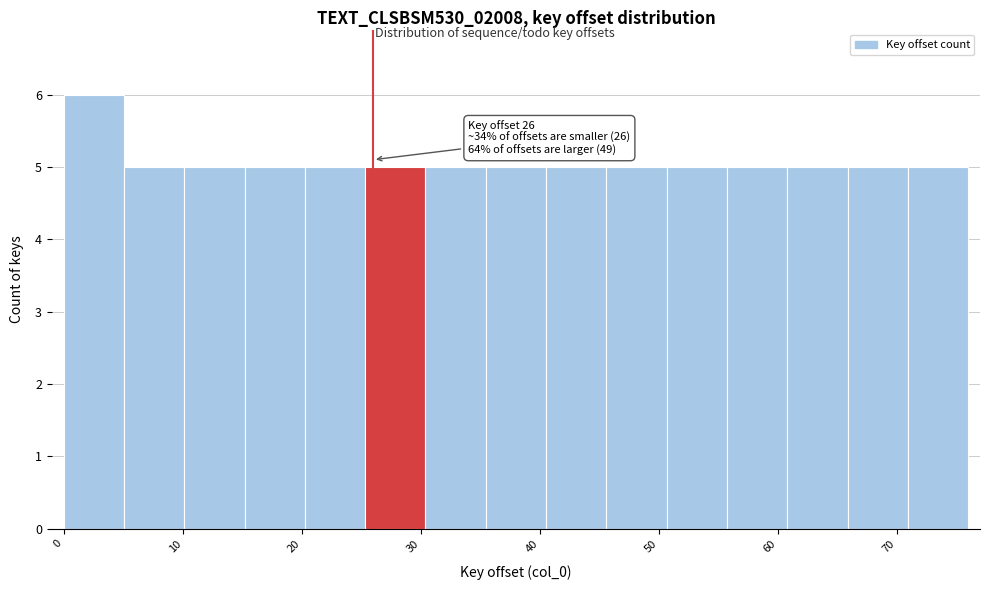

Over which range of the x-axis is the bar tallest?

0 to 5